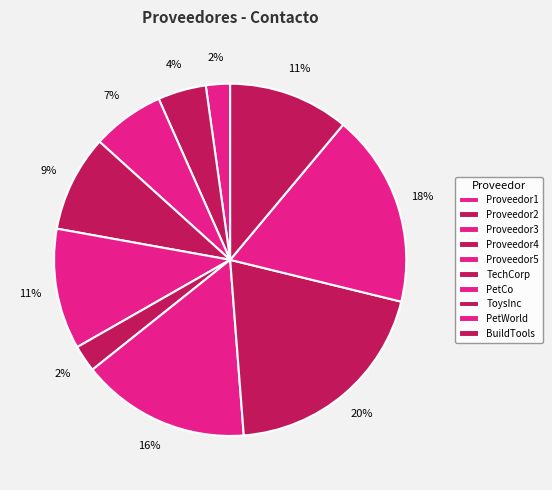

Count the number of slices in the pie.

10